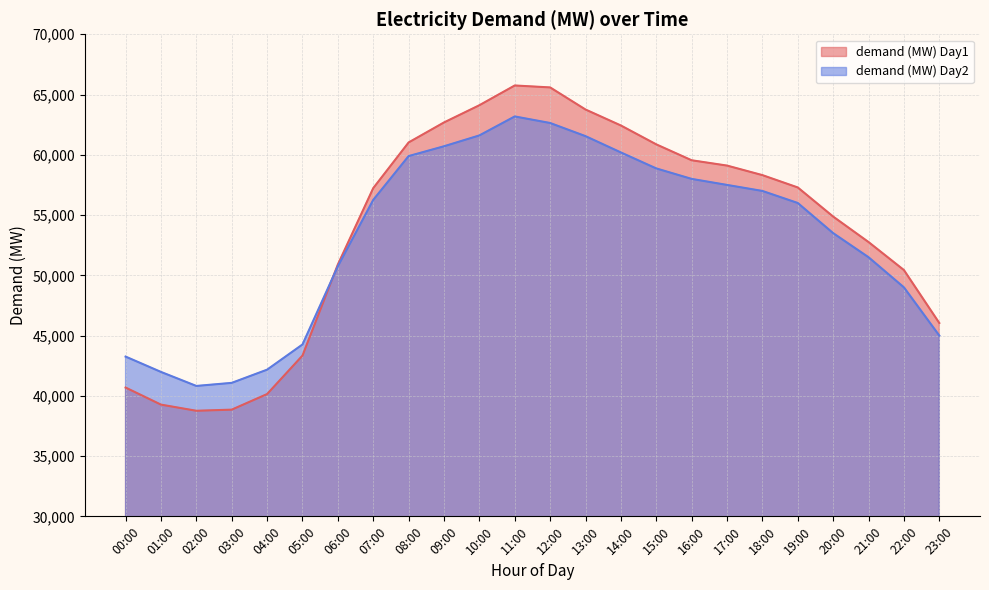

True or false: demand (MW) Day2 has a value of 71601.4 at 23:00.

False